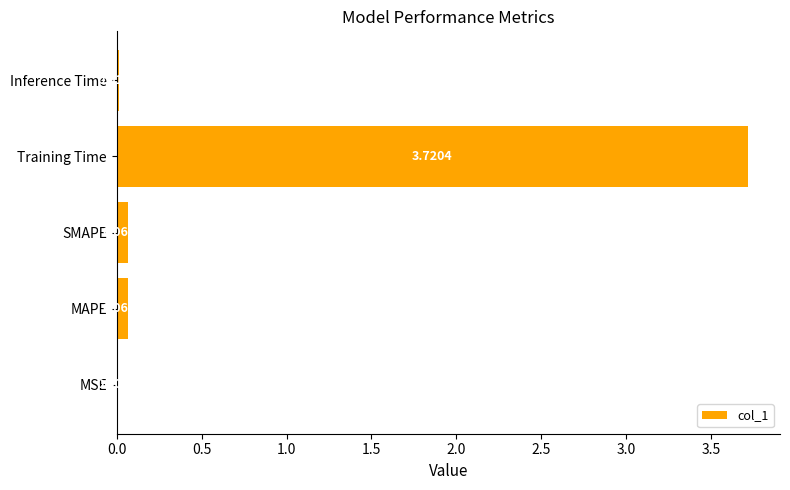

What is the sum of all values?

3.9